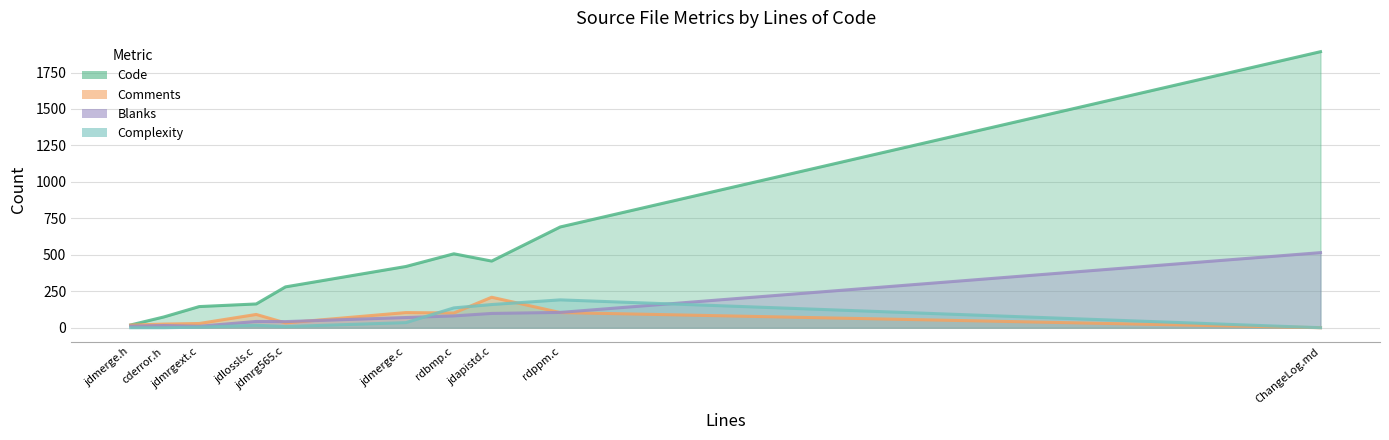

How many categories are shown in the chart?

10